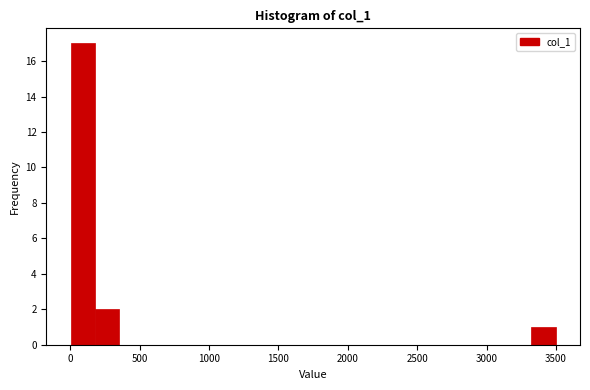

Read against the x-axis, roughly where is the centre of the tallest bar?

100